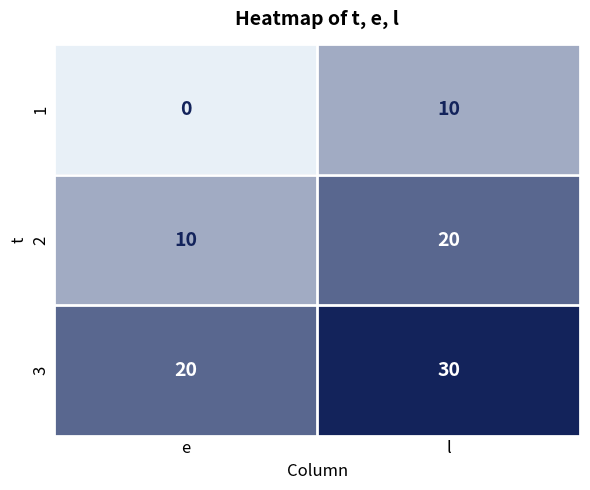

Which label corresponds to the largest value in the chart?

l